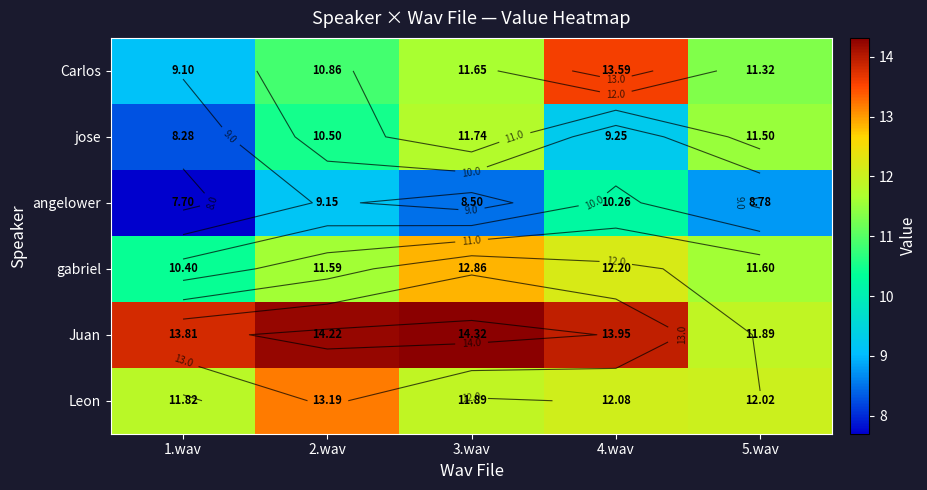

Which series has the largest range (max minus min)?

Carlos